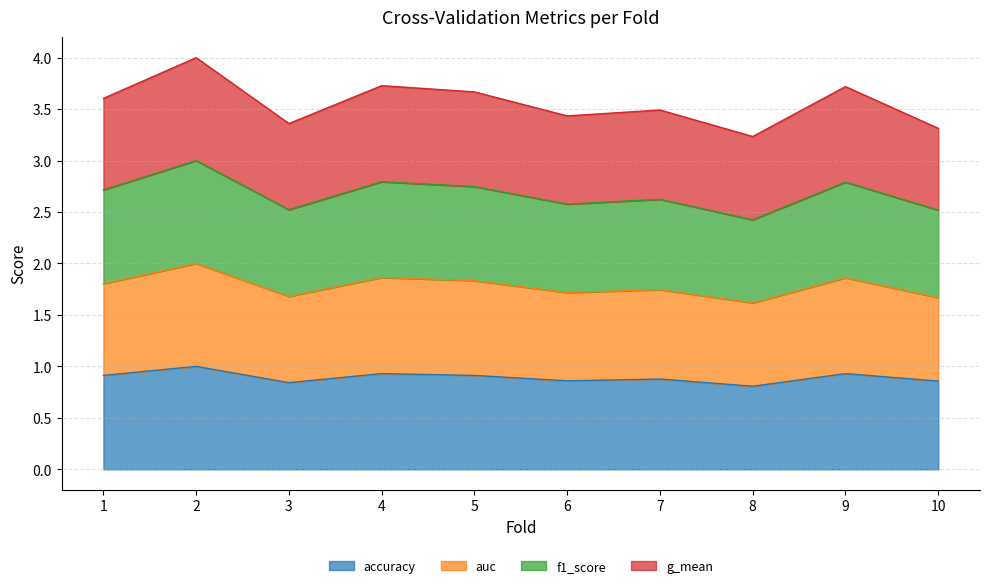

True or false: f1_score and g_mean cross at least once.

False